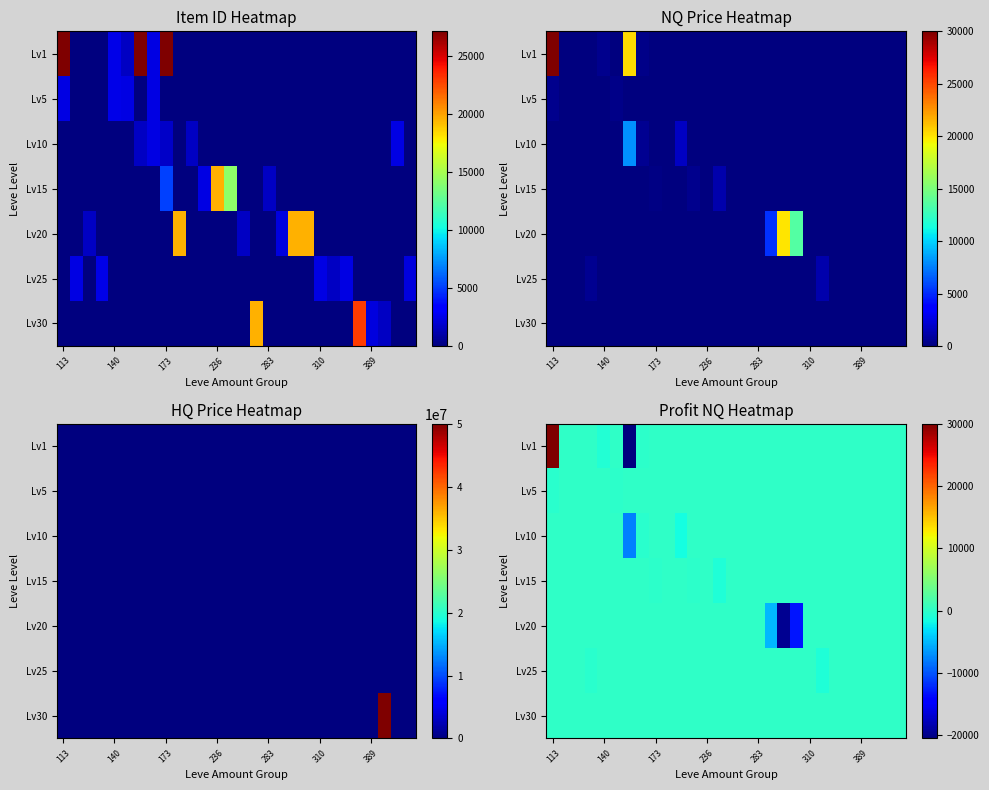

List the series in order of their peak value, highest first.

Lv1, Lv5, Lv10, Lv15, Lv20, Lv25, Lv30